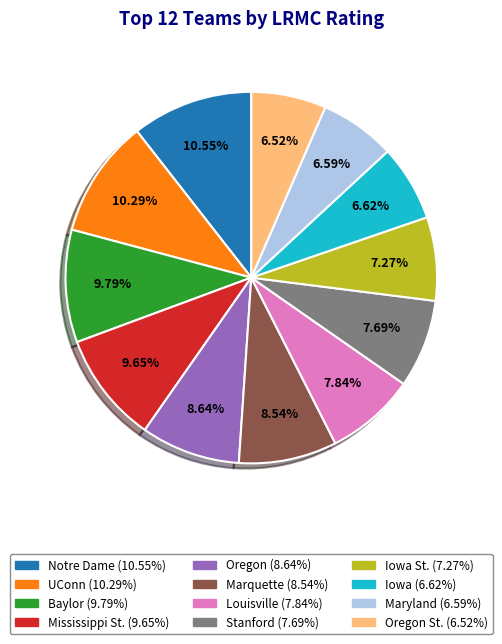

How many slices are in this pie chart?

12